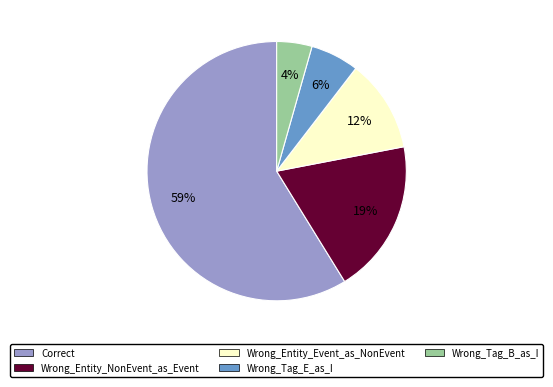

To the nearest percent, what percentage of the pie is Wrong_Tag_B_as_I?

4%